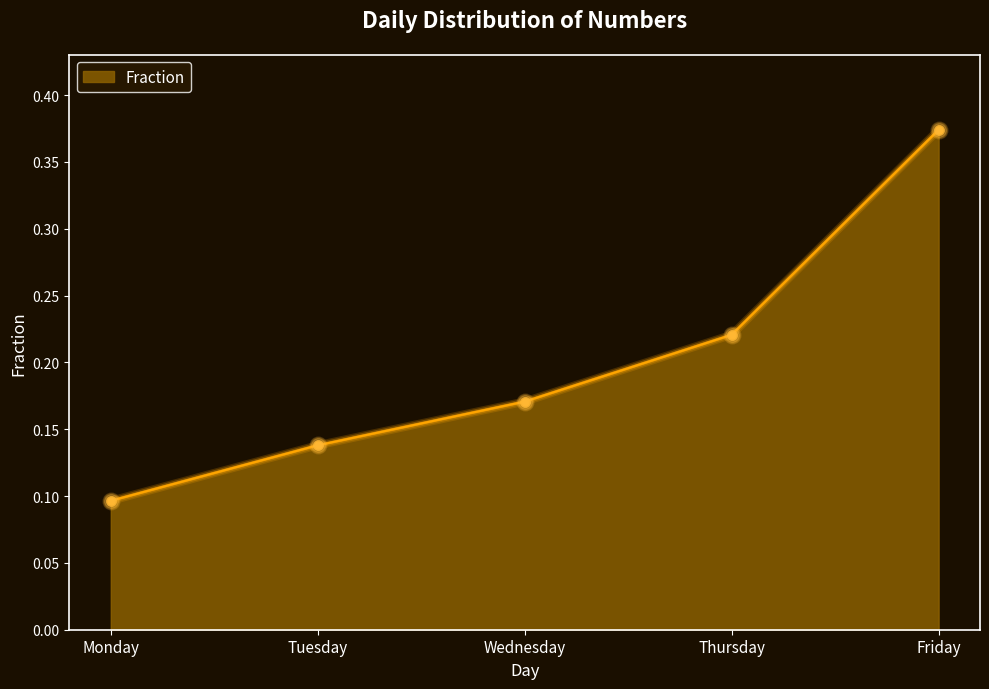

True or false: the data has more than 0 interior local peaks.

False